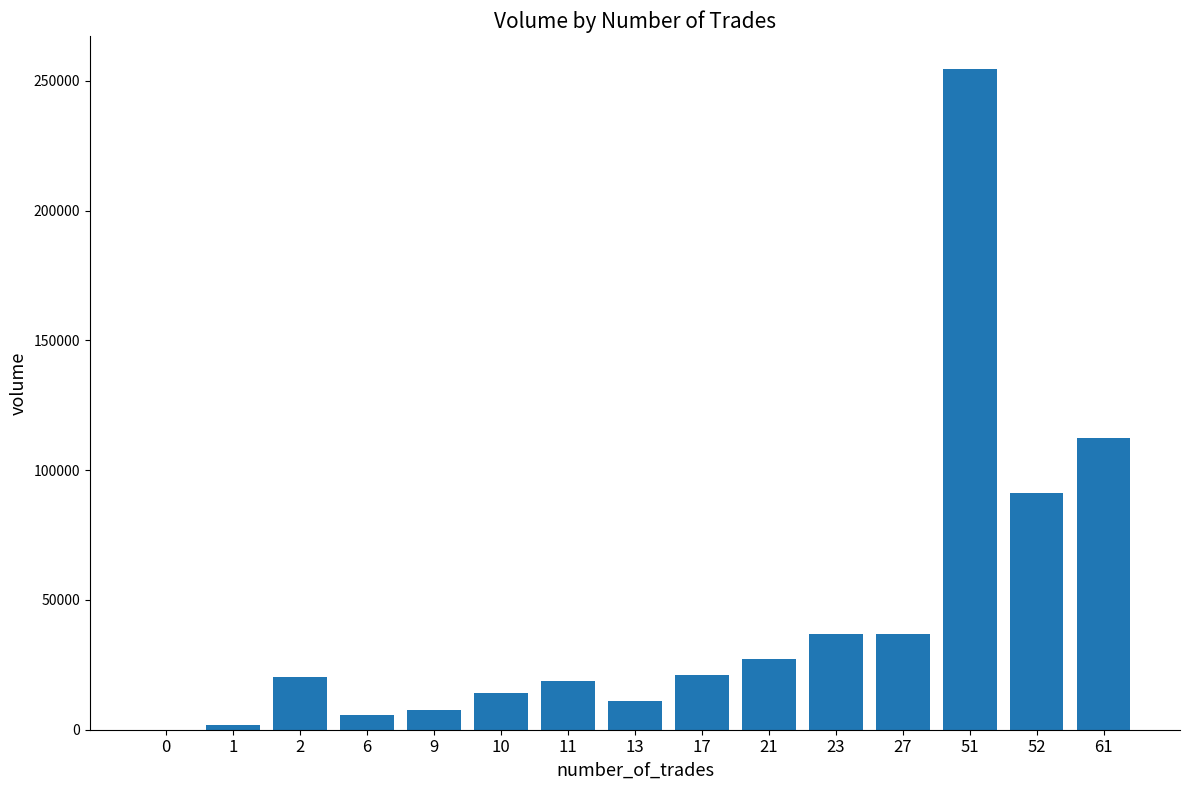

What is the change in value from 2 to 27?

+16565